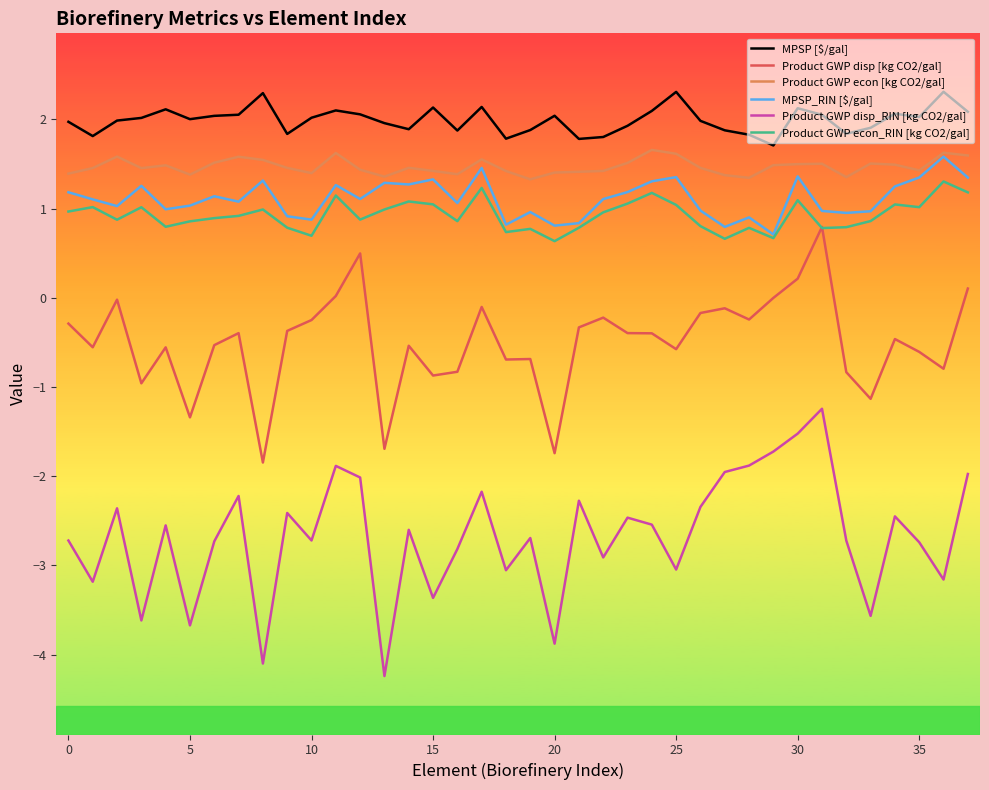

Which series has the largest total across all categories?

MPSP [$/gal]